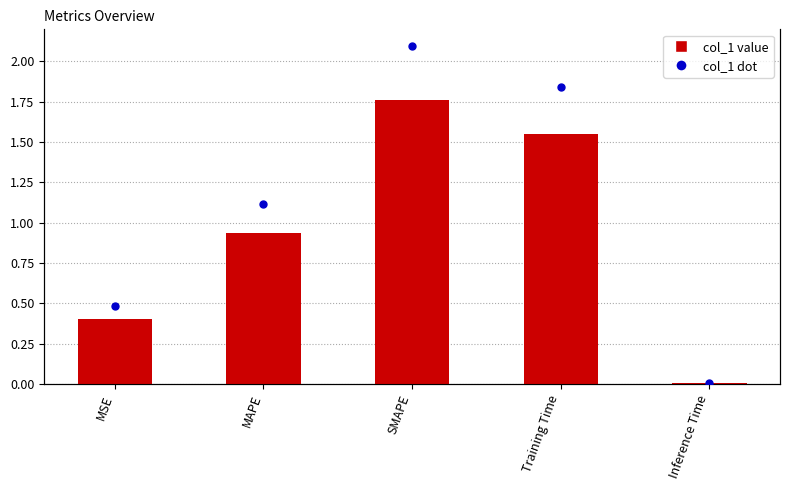

What is the difference between the second highest and minimum values in the col_1 series?

1.5